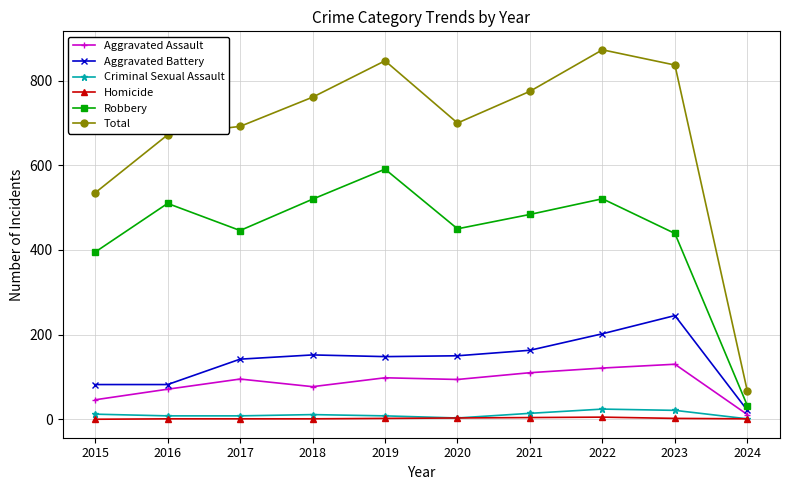

True or false: Total and Aggravated Assault intersect in this chart.

False